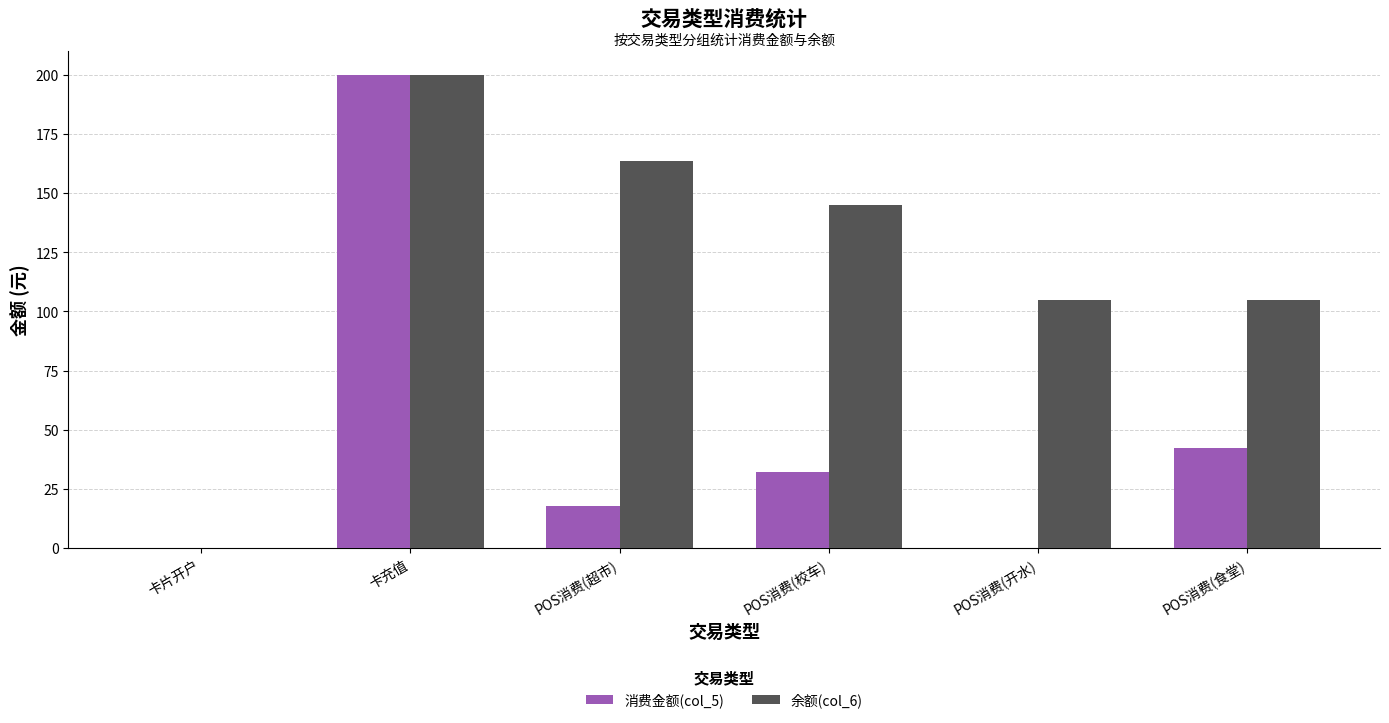

True or false: 消费金额(col_5) has a value of 24.5 at POS消费(超市).

False